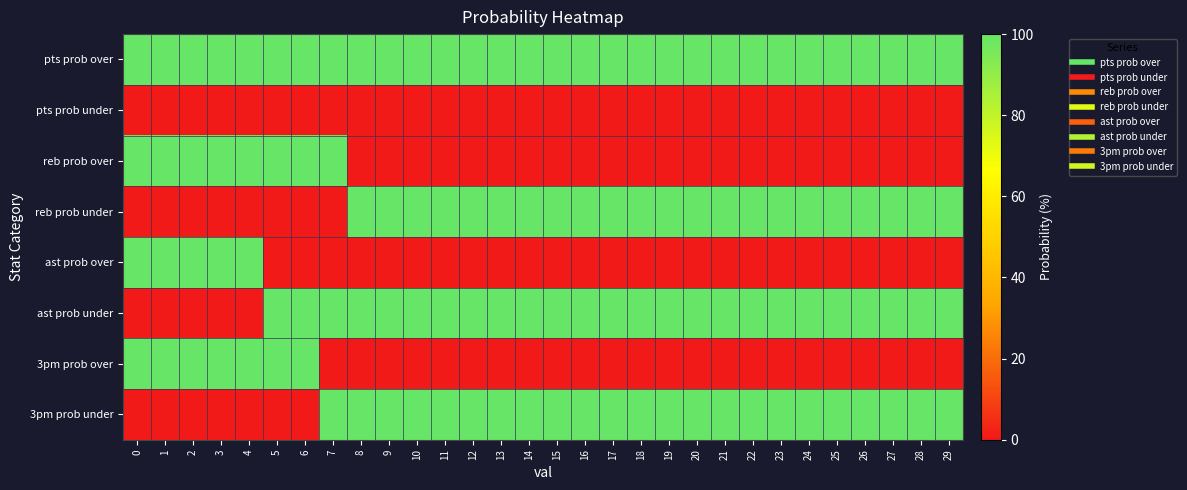

How many categories are shown in the chart?

30